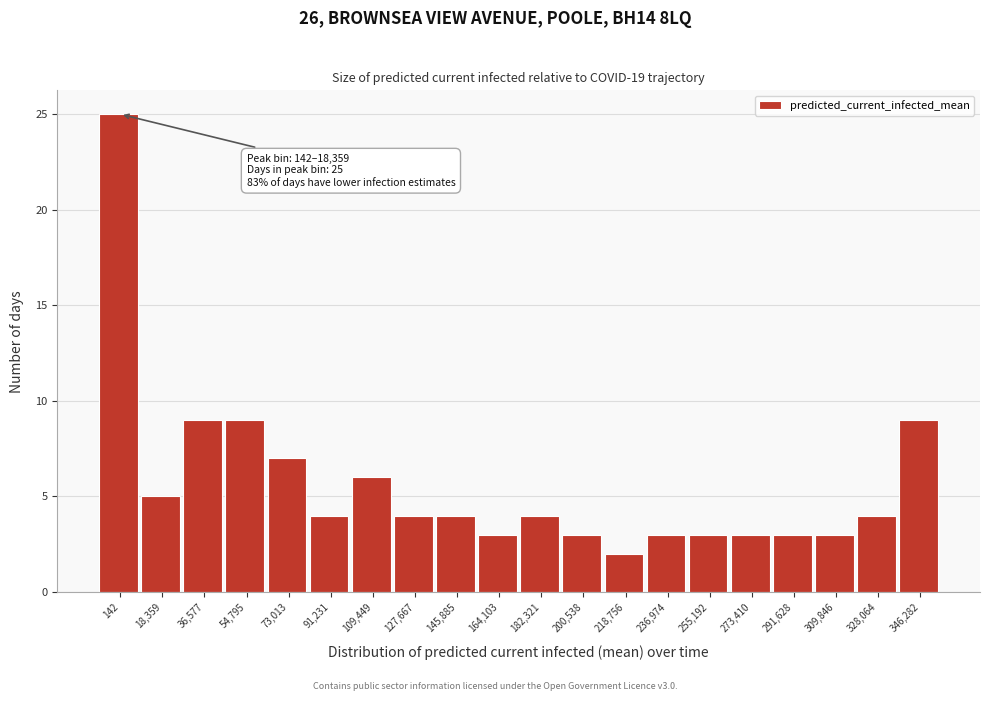

Reading left to right, extract all data points from this chart.

25	5	9	9	7	4	6	4	4	3	4	3	2	3	3	3	3	3	4	9